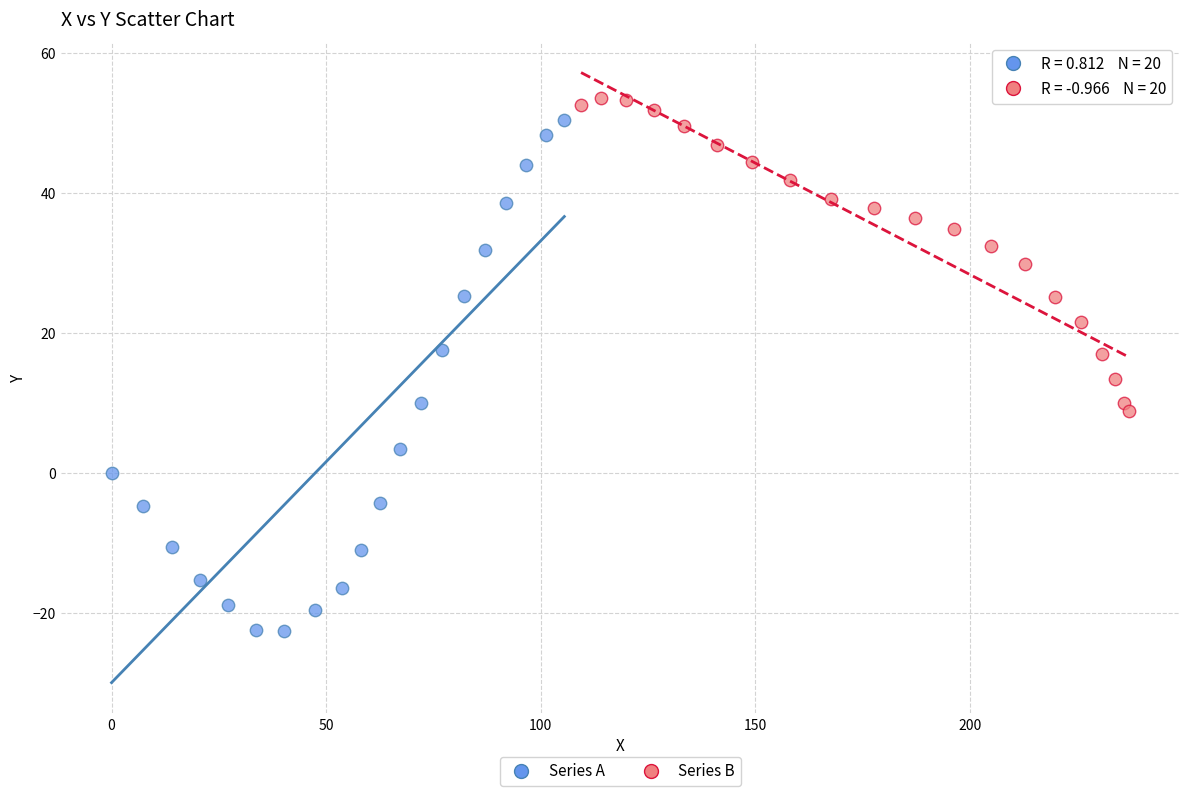

Which series has the largest Y range (max minus min)?

Series A